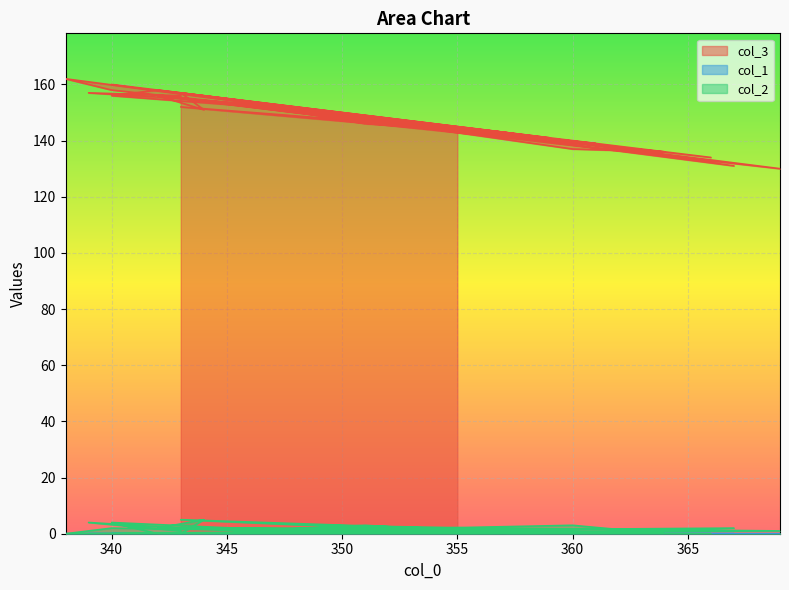

At which category does col_3 reach its first local peak?

339